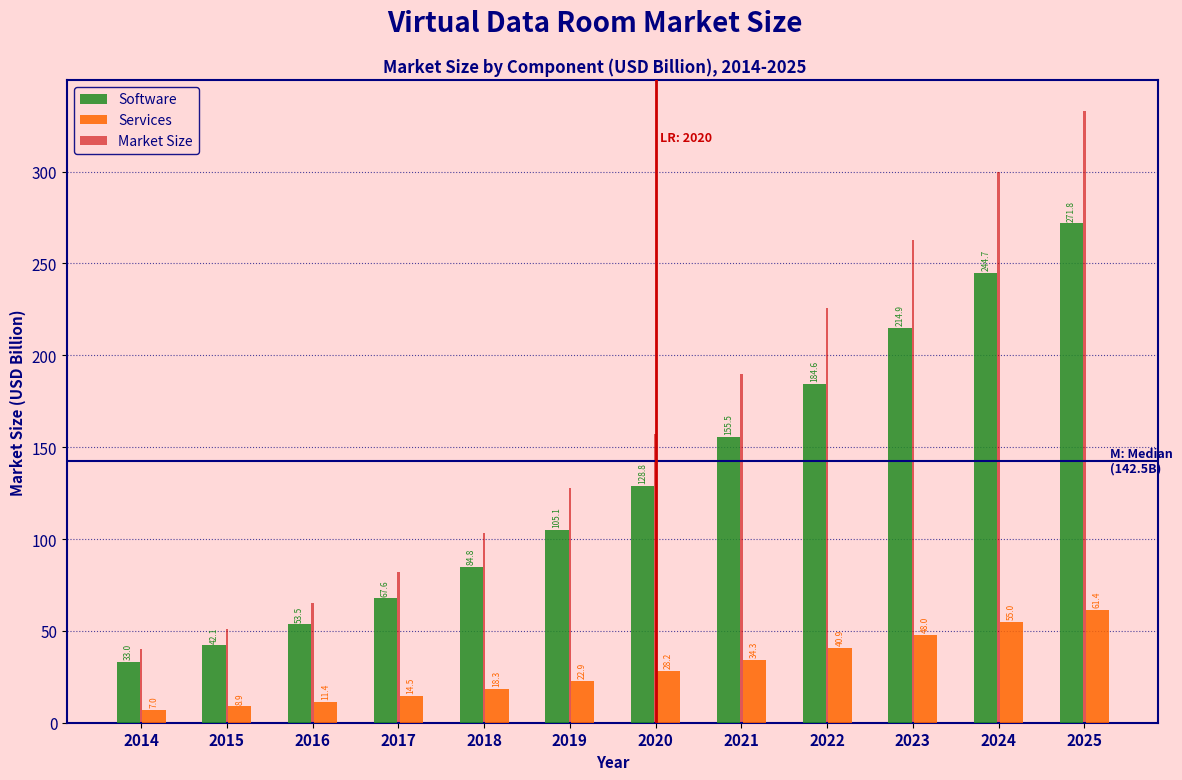

Reading right to left, what are all the values shown in this chart?

Software: 271.8	244.7	214.9	184.6	155.5	128.8	105.1	84.8	67.6	53.5	42.1	33.0
Services: 61.4	55.0	48.0	40.9	34.3	28.2	22.9	18.3	14.5	11.4	8.9	7.0
Market Size: 333.2	299.6	262.8	225.5	189.8	157.0	128.0	103.1	82.2	65.0	51.1	40.0